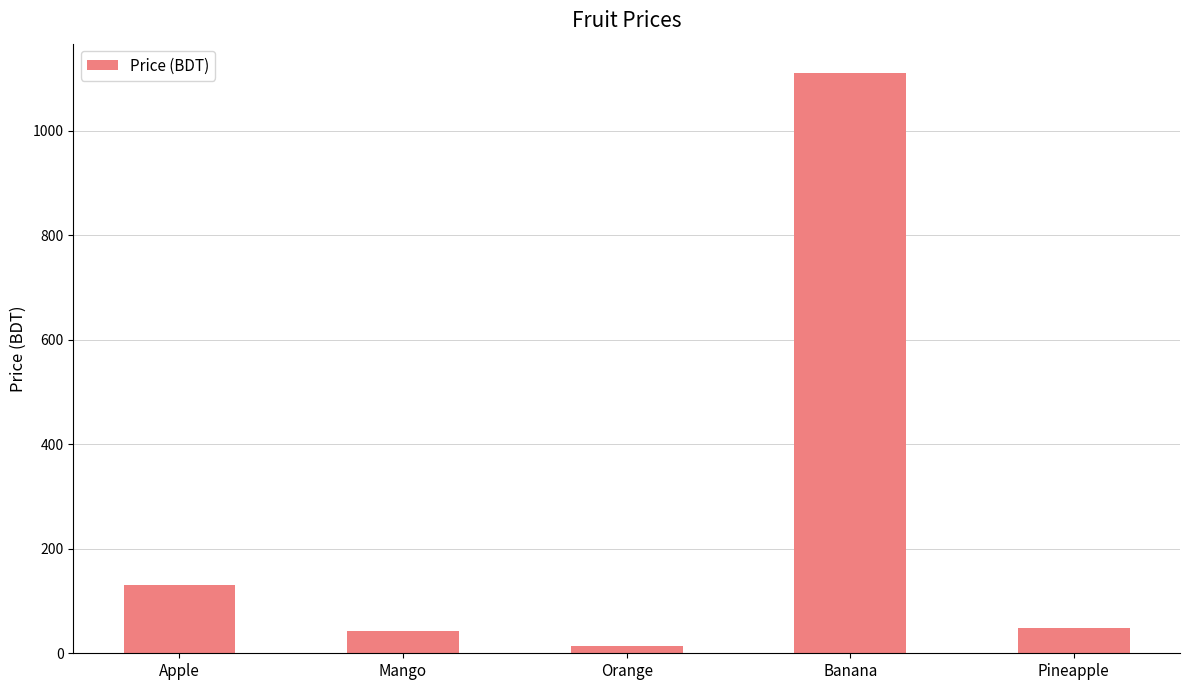

What is the sum of all values?

1346